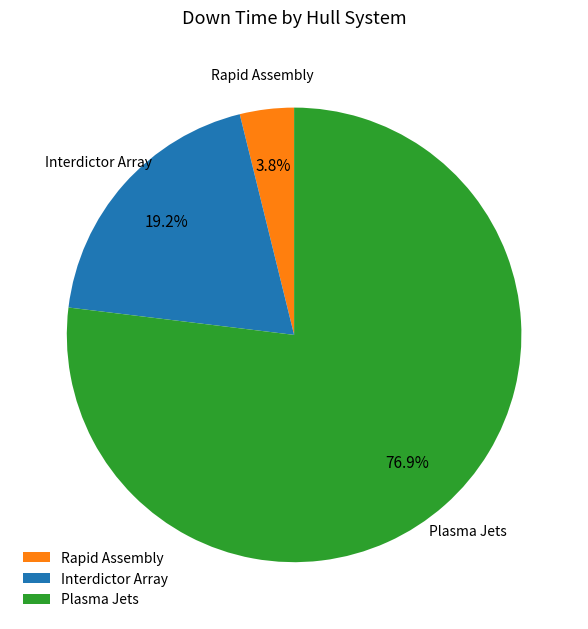

Rank the categories by value from highest to lowest.

Plasma Jets, Interdictor Array, Rapid Assembly